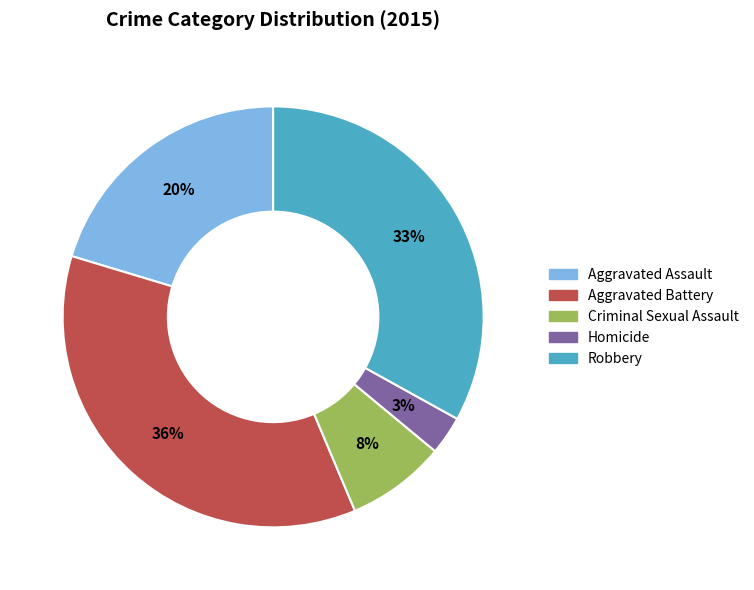

Count the number of slices in the pie.

5